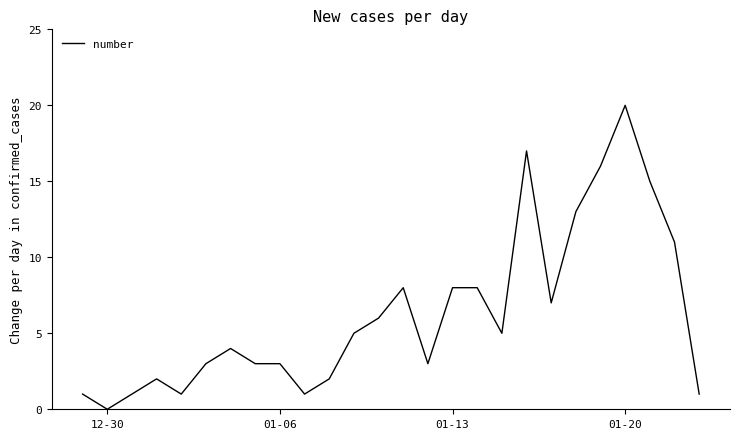

What is the difference between the maximum and minimum values?

20